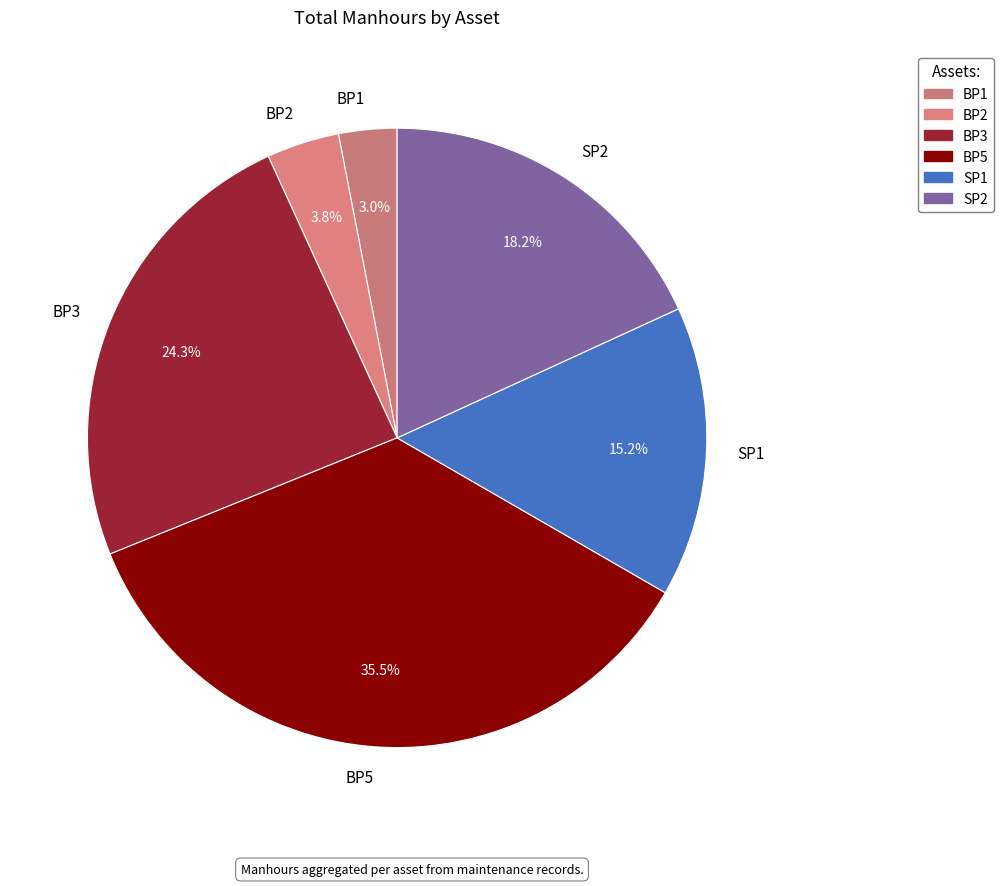

Is BP3 the majority of the pie?

No